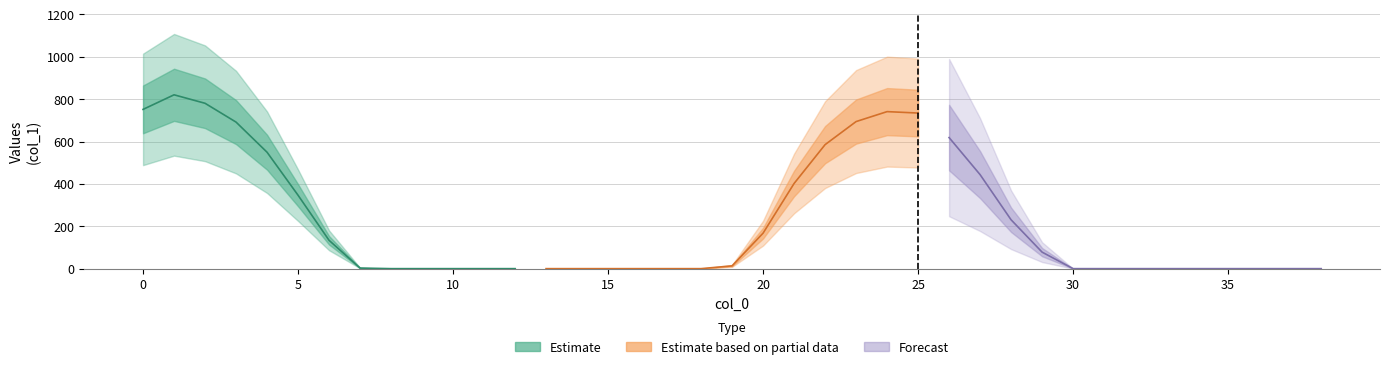

True or false: Estimate based on partial data and Forecast cross at least once.

False